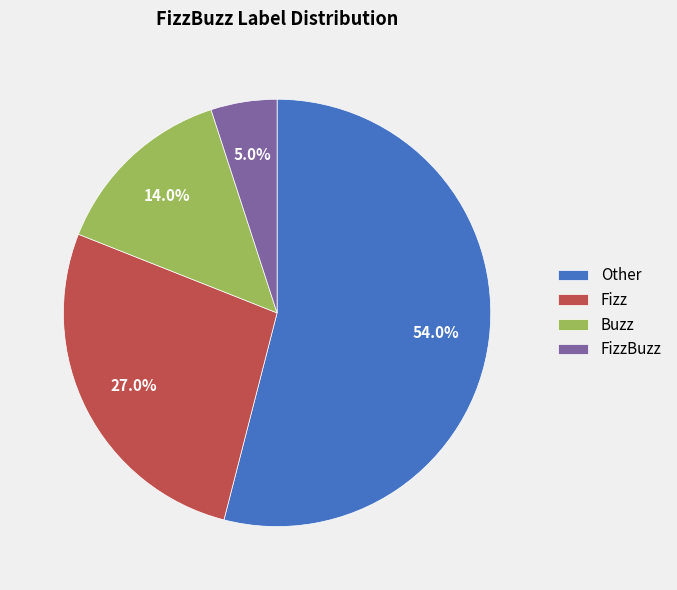

Does Other represent more than half of the total?

Yes